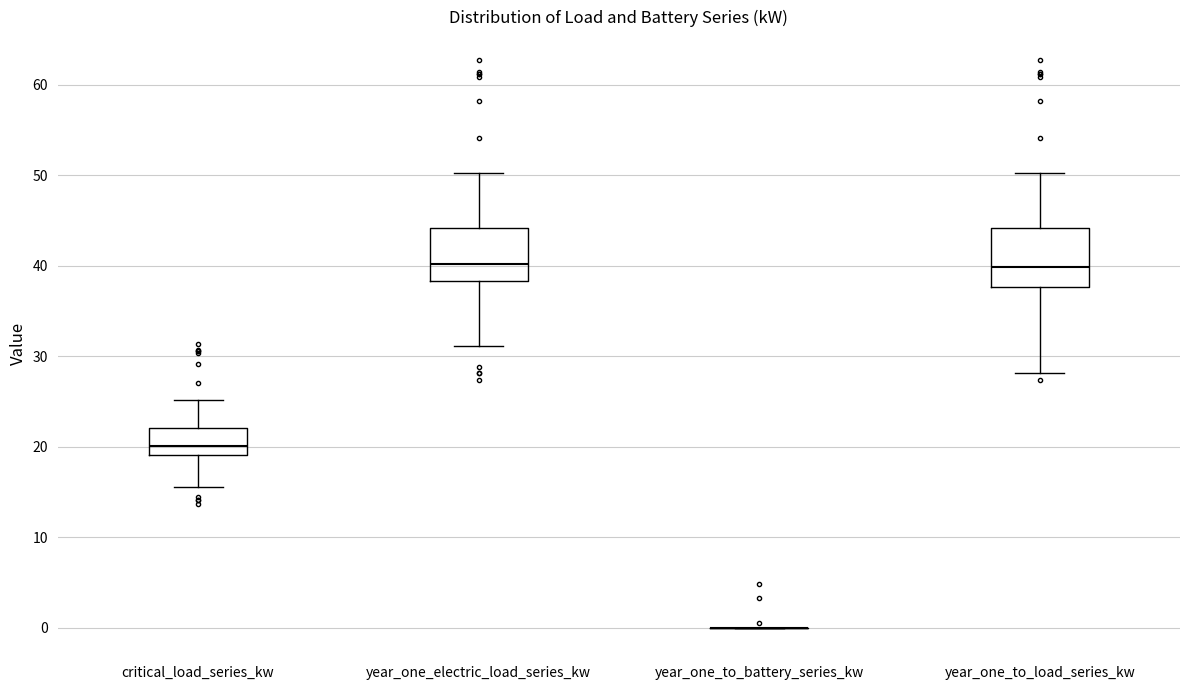

Reading left to right, read every box against the y-axis: the position of its median line, the range the box covers, and the ends of its whiskers. The values are not printed on the chart, so give them approximately, as read against the axis.

critical_load_series_kw: median 20, box 19 to 22, whiskers 16 to 25
year_one_electric_load_series_kw: median 40, box 38 to 44, whiskers 31 to 50
year_one_to_battery_series_kw: box collapsed to a line at 0, whiskers 0 to 0
year_one_to_load_series_kw: median 40, box 38 to 44, whiskers 28 to 50